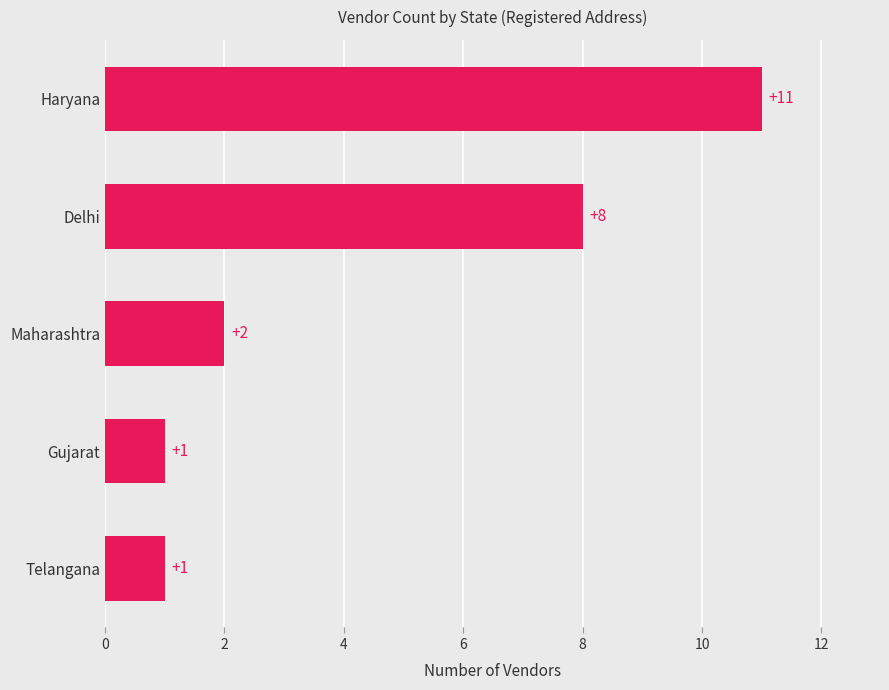

The value at Telangana is 0. True or false?

False